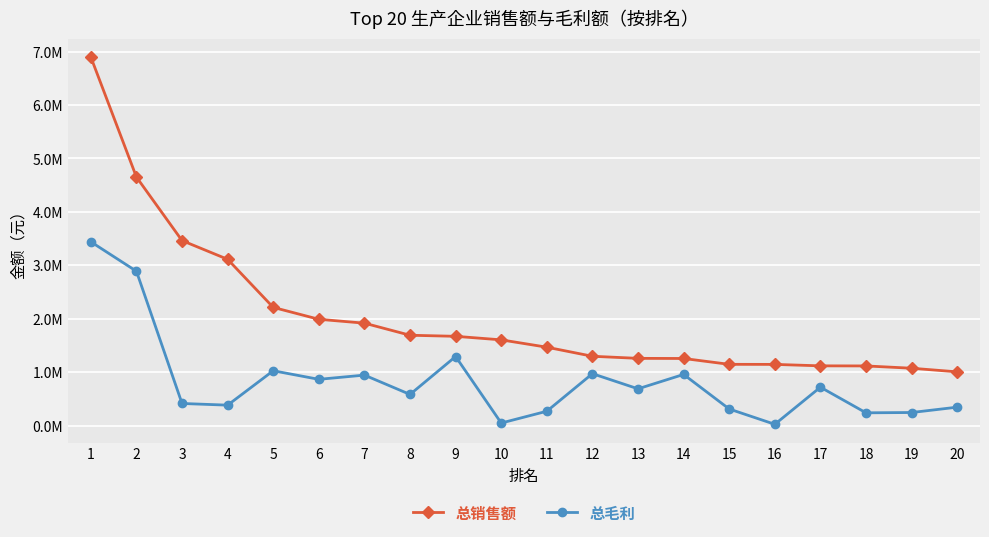

Which series has the largest total across all categories?

总销售额